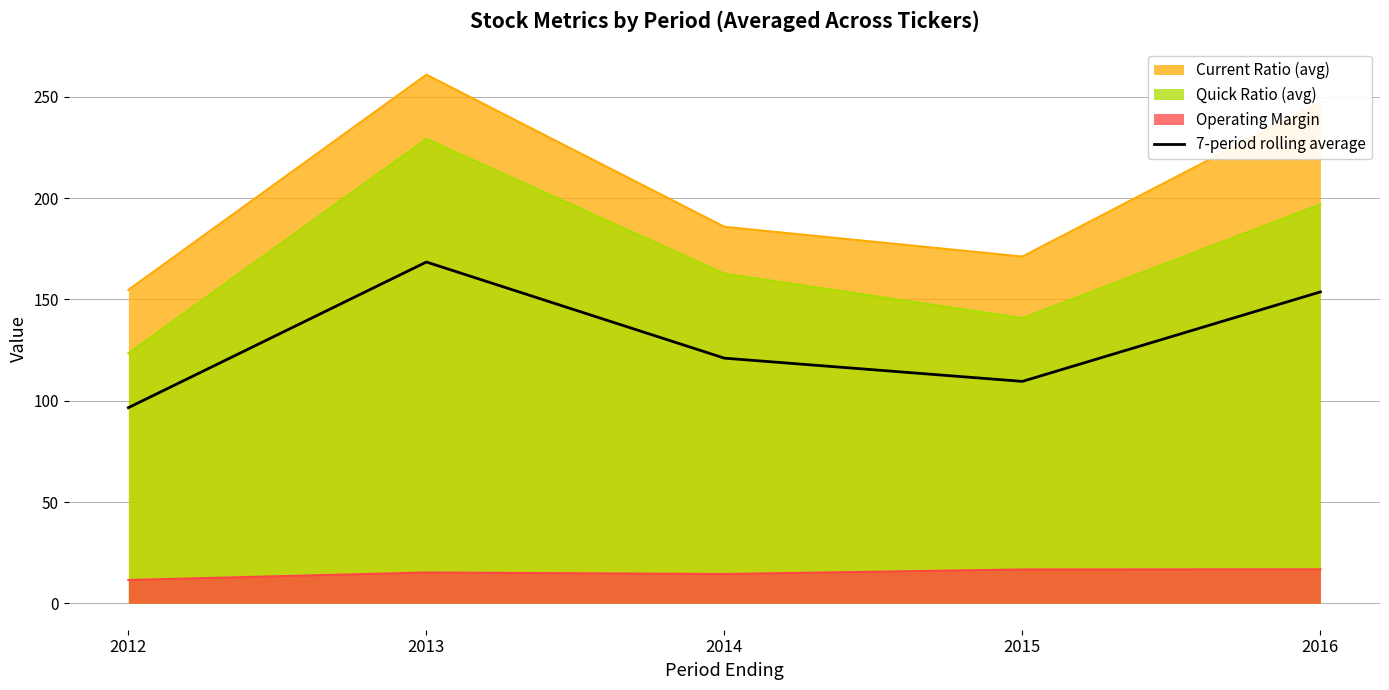

How many points are lower than both their immediate neighbors (excluding endpoints)?

1